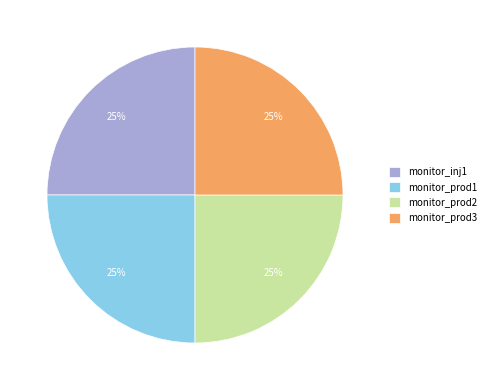

The monitor_prod1 slice represents 35% of the pie. True or false?

False